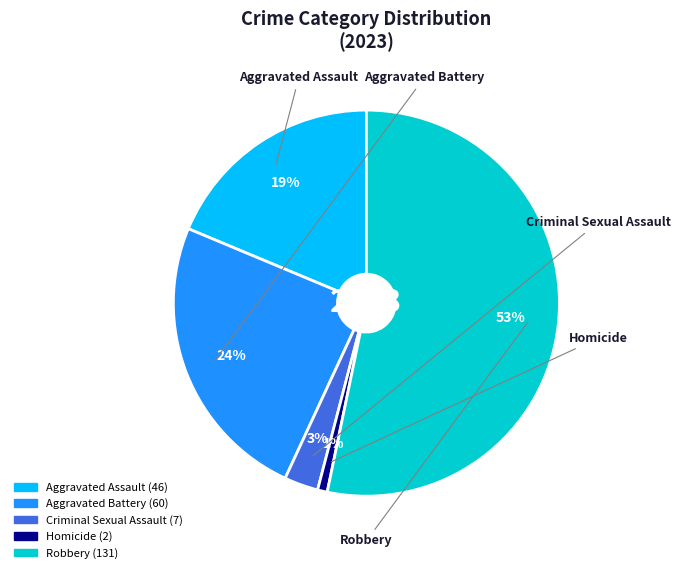

To the nearest percent, what portion does Homicide represent?

1%